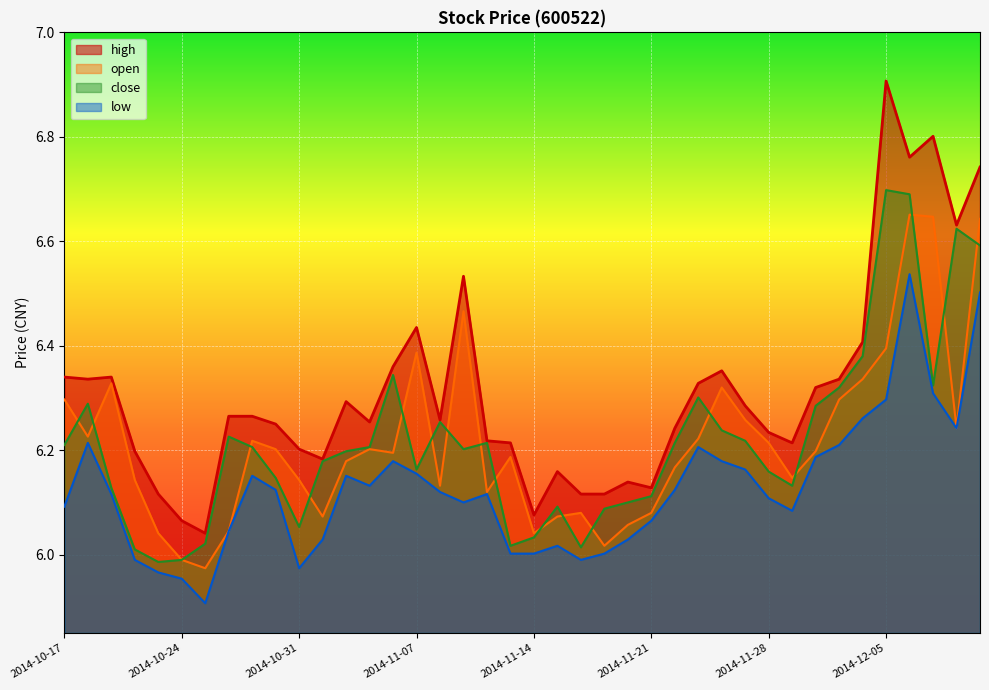

How many lines are shown in the chart?

4